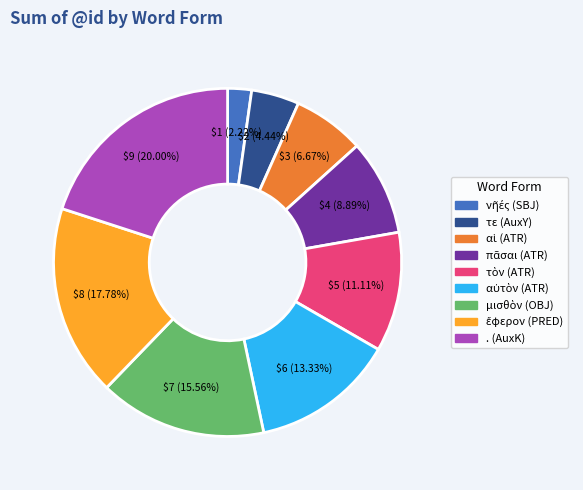

Is there any slice that represents more than half of the pie?

No